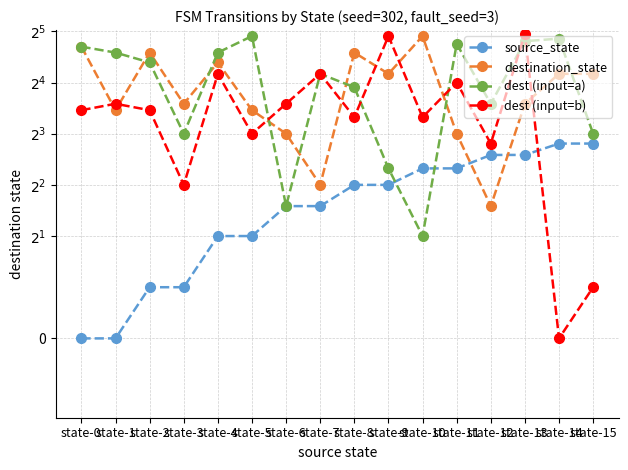

How many lines are shown in the chart?

4